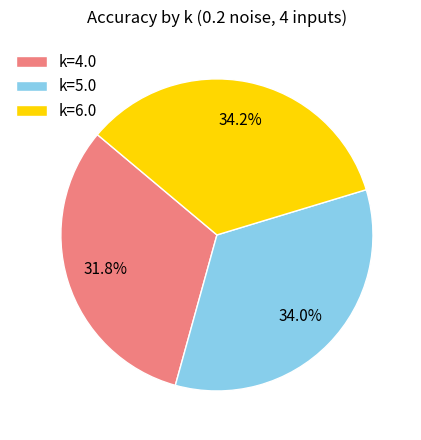

How many segments does this pie chart have?

3